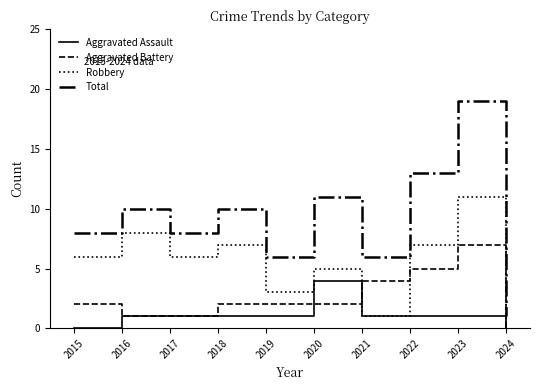

What value does the Aggravated Assault series have at 2019?

1